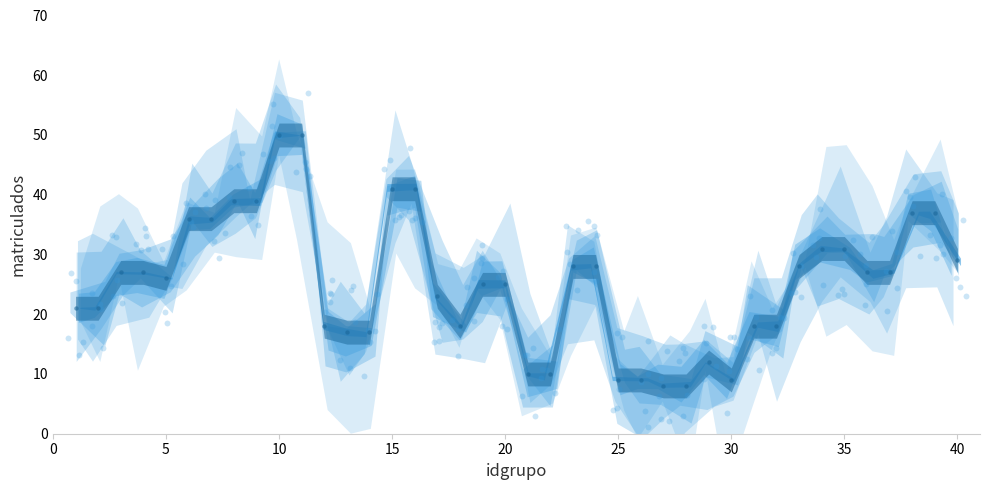

What is the ratio of the value at 37 to the value at 39?

0.7